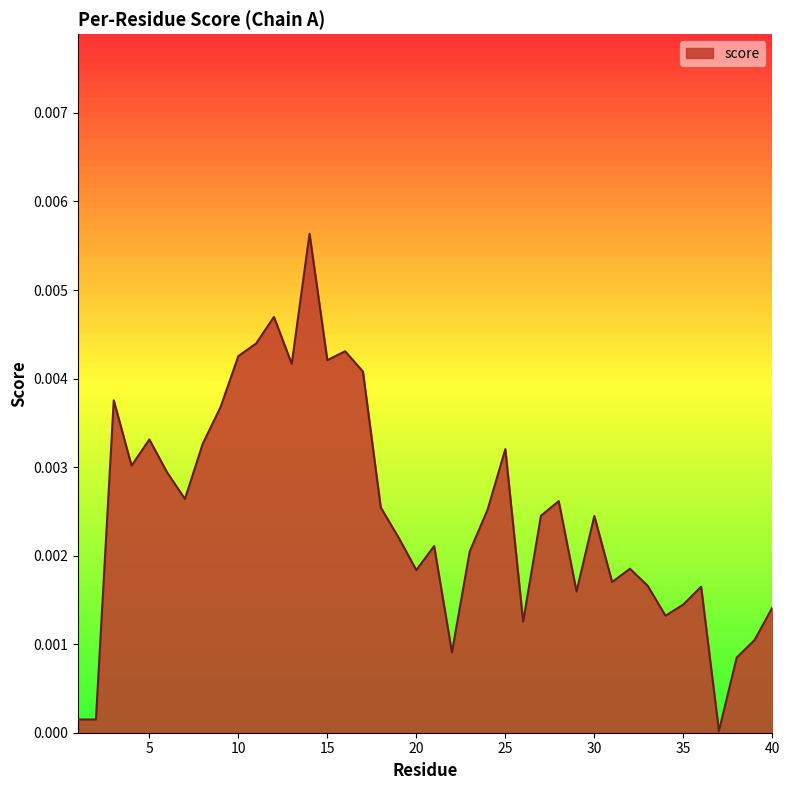

List the labels in order of value, smallest first.

37, 1, 2, 38, 22, 39, 26, 34, 40, 35, 29, 36, 33, 31, 20, 32, 23, 21, 19, 30, 27, 24, 18, 28, 7, 6, 4, 25, 8, 5, 9, 3, 17, 13, 15, 10, 16, 11, 12, 14